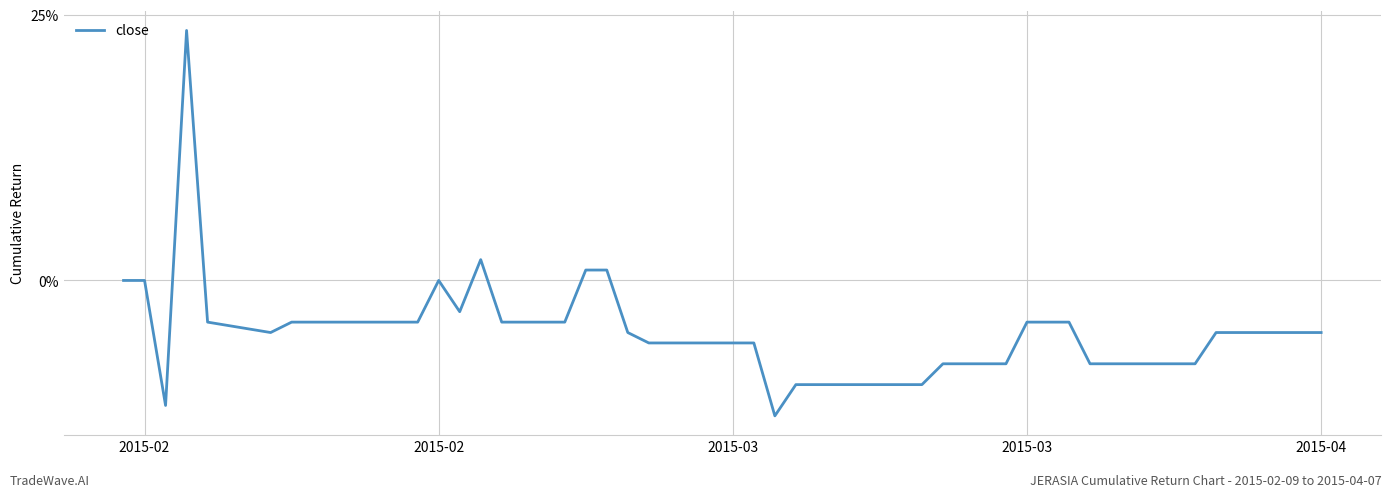

How many lines are shown in the chart?

1